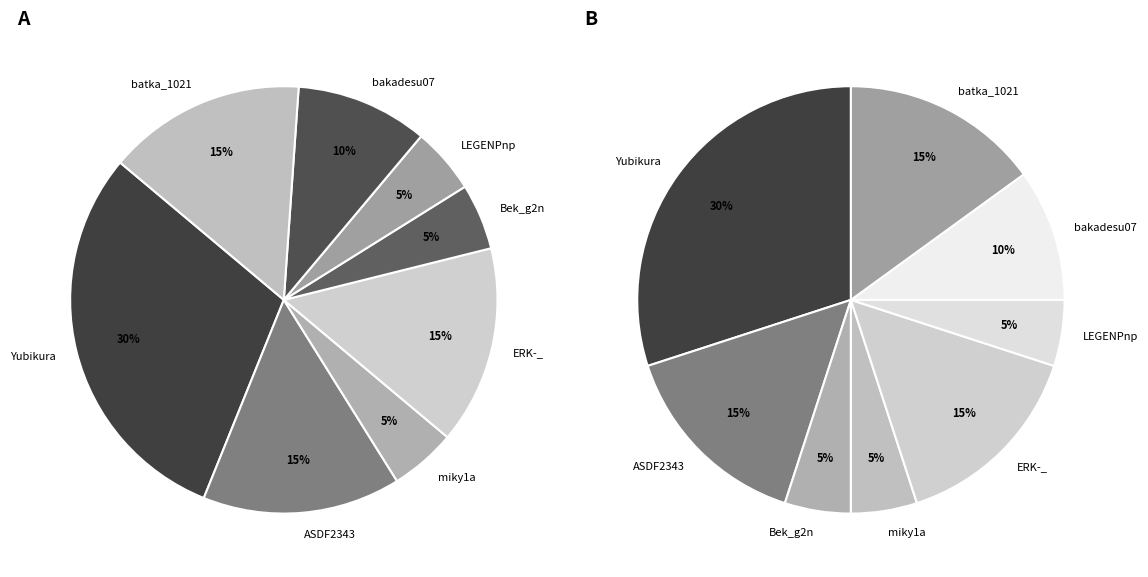

Does bakadesu07 account for over 50% of the chart?

No